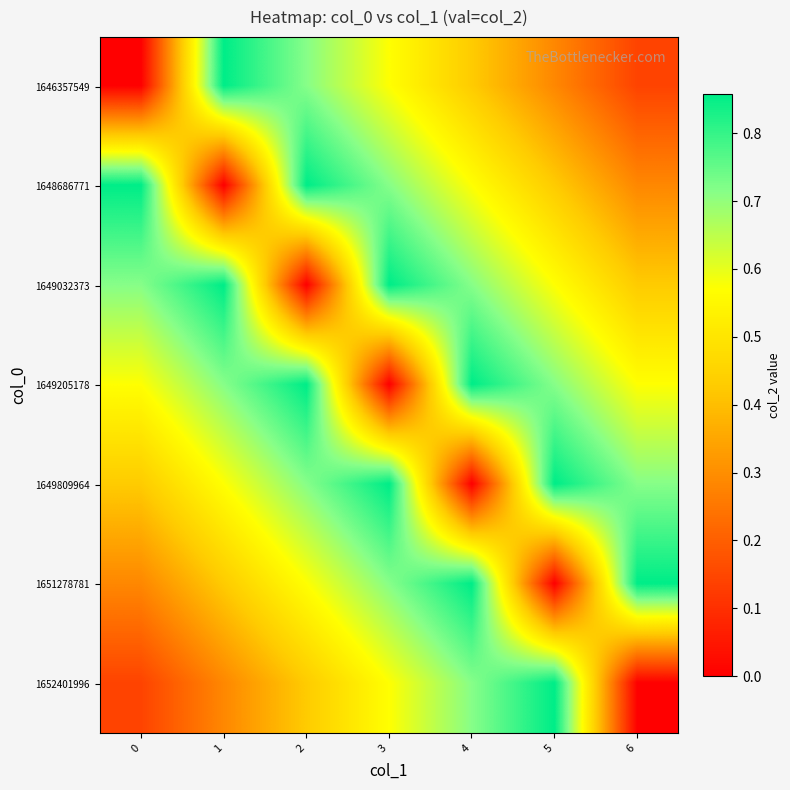

Reading left to right, what are all the values shown in this chart?

1646357549: 0=0.0	1=0.9	2=0.7	3=0.6	4=0.4	5=0.3	6=0.1
1648686771: 0=0.9	1=0.0	2=0.9	3=0.7	4=0.6	5=0.4	6=0.3
1649032373: 0=0.7	1=0.9	2=0.0	3=0.9	4=0.7	5=0.6	6=0.4
1649205178: 0=0.6	1=0.7	2=0.9	3=0.0	4=0.9	5=0.7	6=0.6
1649809964: 0=0.4	1=0.6	2=0.7	3=0.9	4=0.0	5=0.9	6=0.7
1651278781: 0=0.3	1=0.4	2=0.6	3=0.7	4=0.9	5=0.0	6=0.9
1652401996: 0=0.1	1=0.3	2=0.4	3=0.6	4=0.7	5=0.9	6=0.0